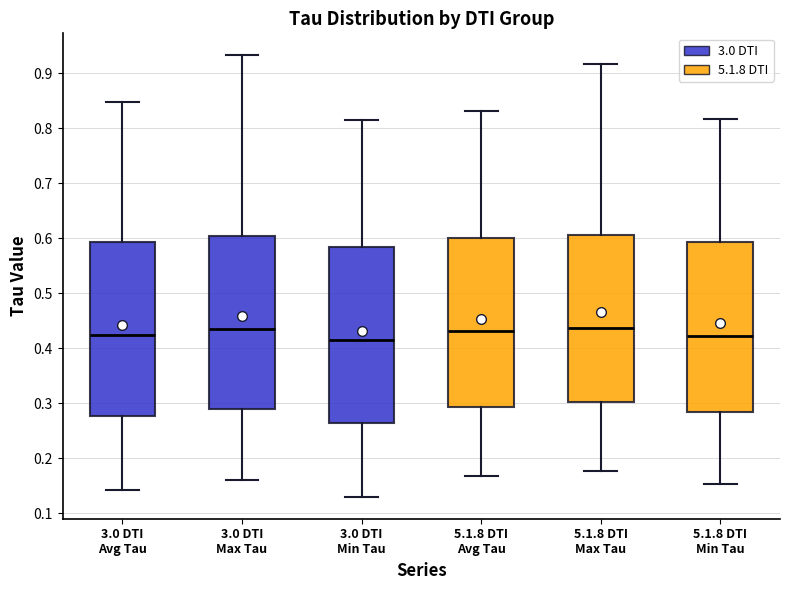

Where does the lower whisker of the box for 5.1.8 DTI Max Tau end on the y-axis? The values are not printed on the chart, so give them approximately, as read against the axis.

0.18